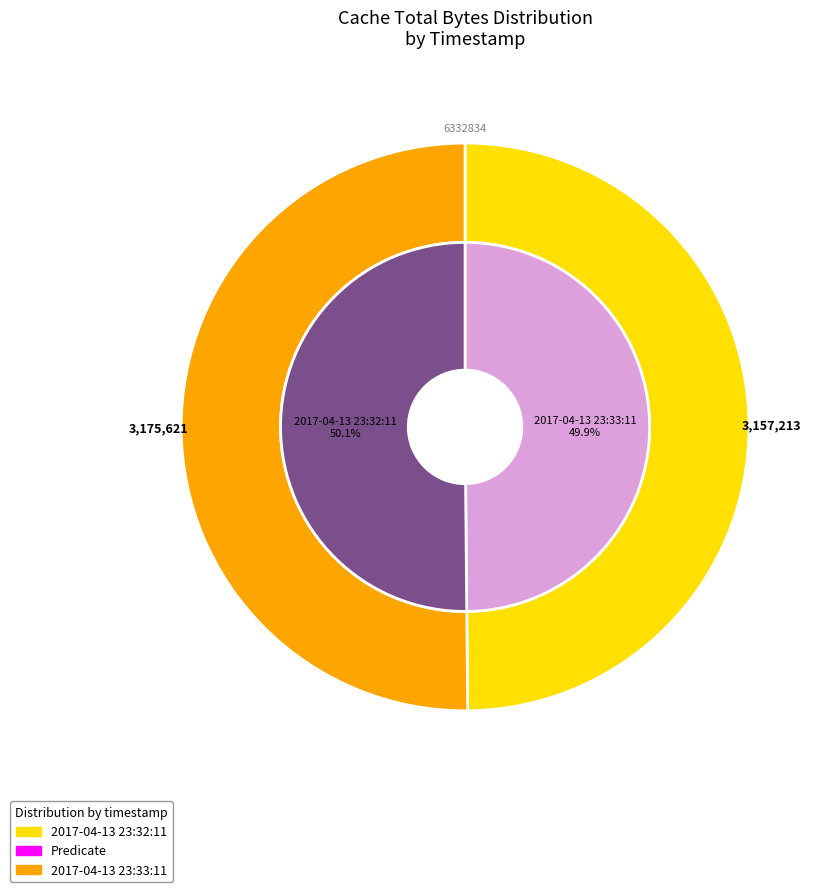

Does 2017-04-13 23:33:11 represent more than half of the total?

Yes